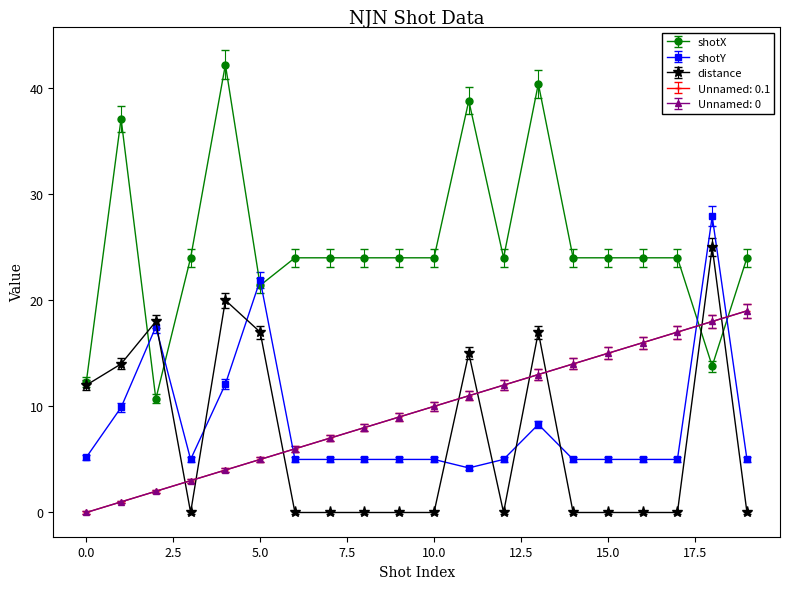

Is this an area chart (filled region under the line)?

No